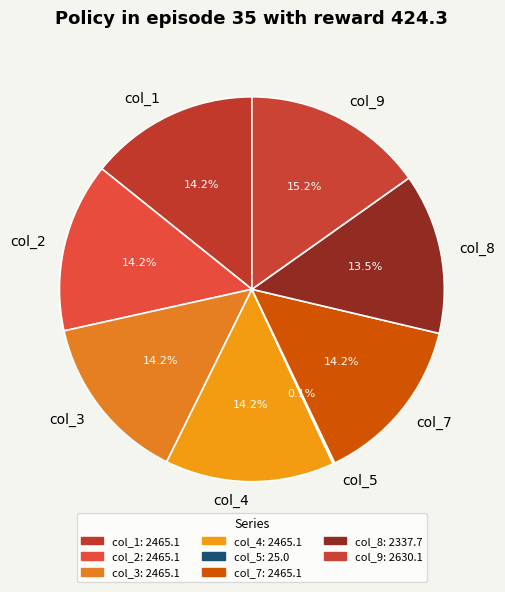

What percentage is NOT represented by col_1?

85.8%